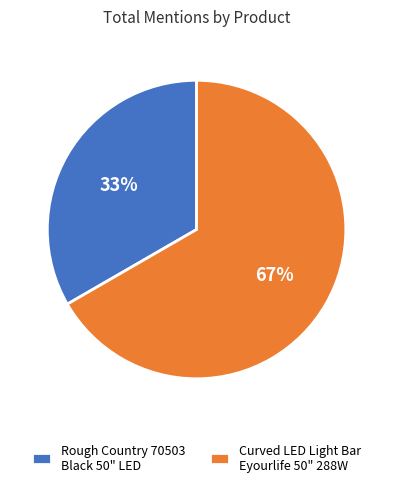

What is the largest slice in the pie chart?

Curved LED Light Bar Eyourlife 50" 288W